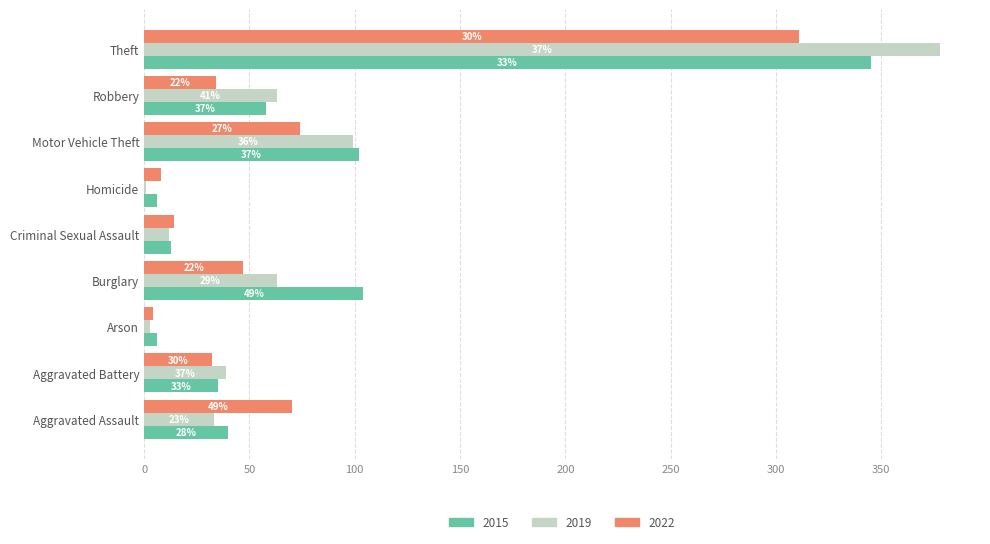

What are all the series names shown in the legend?

2015, 2019, 2022